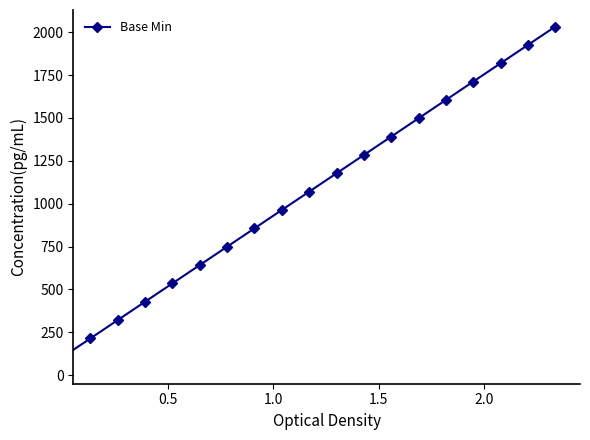

How many data points does each series have?

19